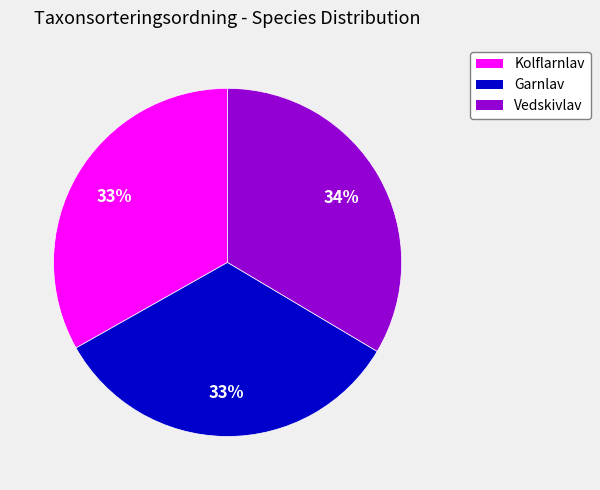

How many slices are in this pie chart?

3